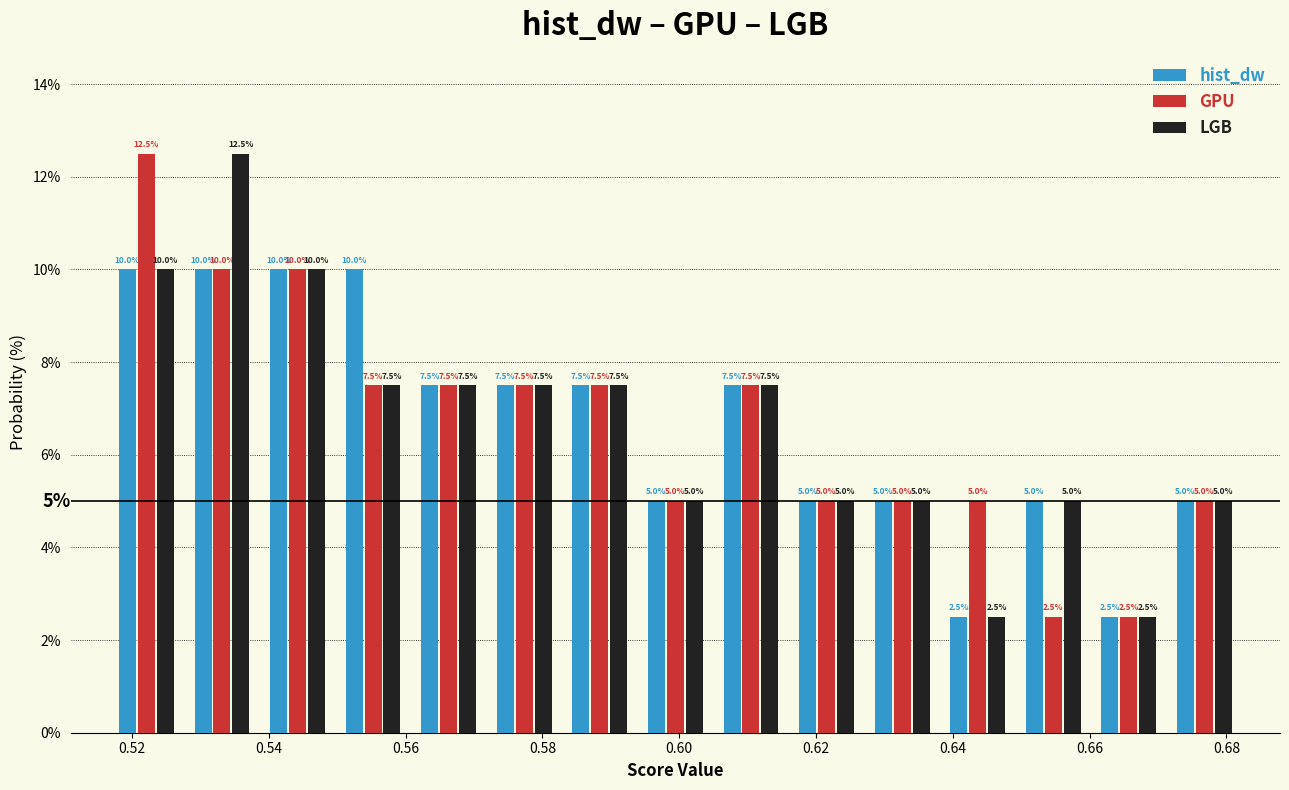

Reading left to right, list every range on the x-axis with the height of the bar of each series over it. The bar edges are not printed on the chart, so give them approximately, as read against the axis.

0.516 to 0.528: hist_dw=10.0	GPU=12.5	LGB=10.0
0.528 to 0.538: hist_dw=10.0	GPU=10.0	LGB=12.5
0.538 to 0.550: hist_dw=10.0	GPU=10.0	LGB=10.0
0.550 to 0.560: hist_dw=10.0	GPU=7.5	LGB=7.5
0.560 to 0.572: hist_dw=7.5	GPU=7.5	LGB=7.5
0.572 to 0.582: hist_dw=7.5	GPU=7.5	LGB=7.5
0.582 to 0.594: hist_dw=7.5	GPU=7.5	LGB=7.5
0.594 to 0.604: hist_dw=5.0	GPU=5.0	LGB=5.0
0.604 to 0.616: hist_dw=7.5	GPU=7.5	LGB=7.5
0.616 to 0.628: hist_dw=5.0	GPU=5.0	LGB=5.0
0.628 to 0.638: hist_dw=5.0	GPU=5.0	LGB=5.0
0.638 to 0.650: hist_dw=2.5	GPU=5.0	LGB=2.5
0.650 to 0.660: hist_dw=5.0	GPU=2.5	LGB=5.0
0.660 to 0.672: hist_dw=2.5	GPU=2.5	LGB=2.5
0.672 to 0.682: hist_dw=5.0	GPU=5.0	LGB=5.0